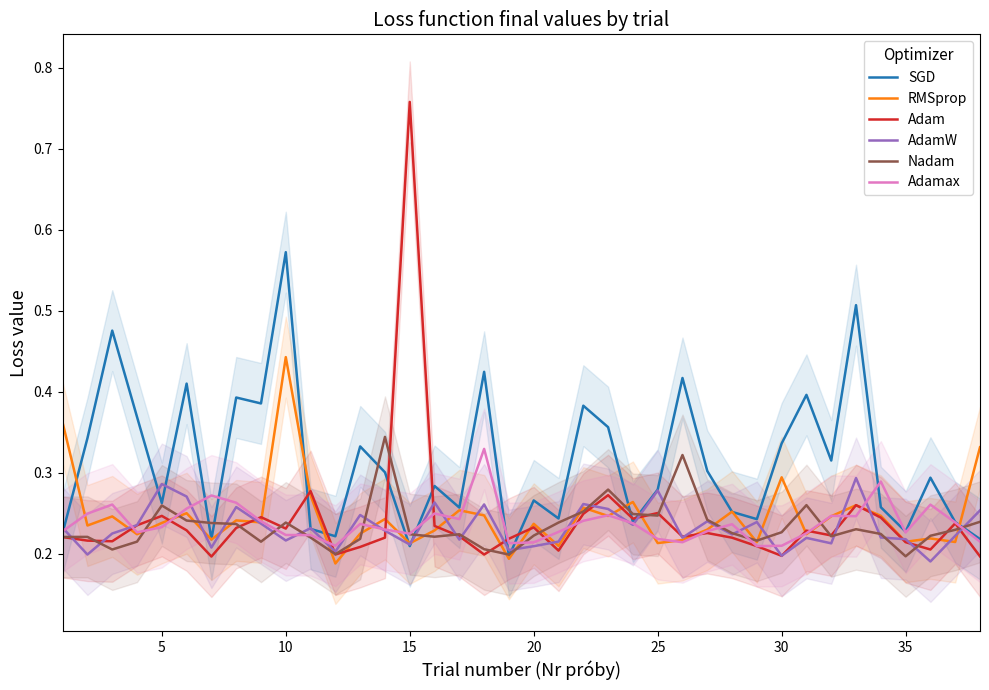

Which series has the largest total across all categories?

SGD